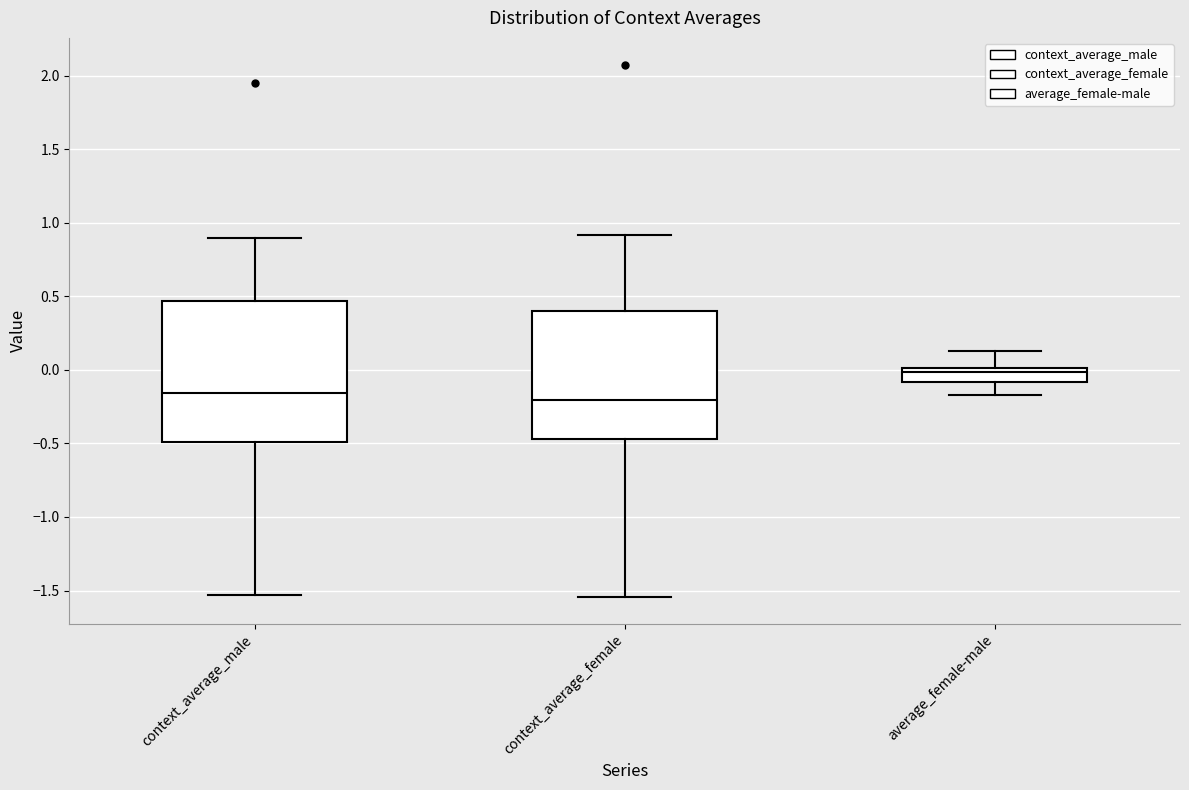

Where does the lower whisker of the box for context_average_male end on the y-axis? The values are not printed on the chart, so give them approximately, as read against the axis.

-1.55